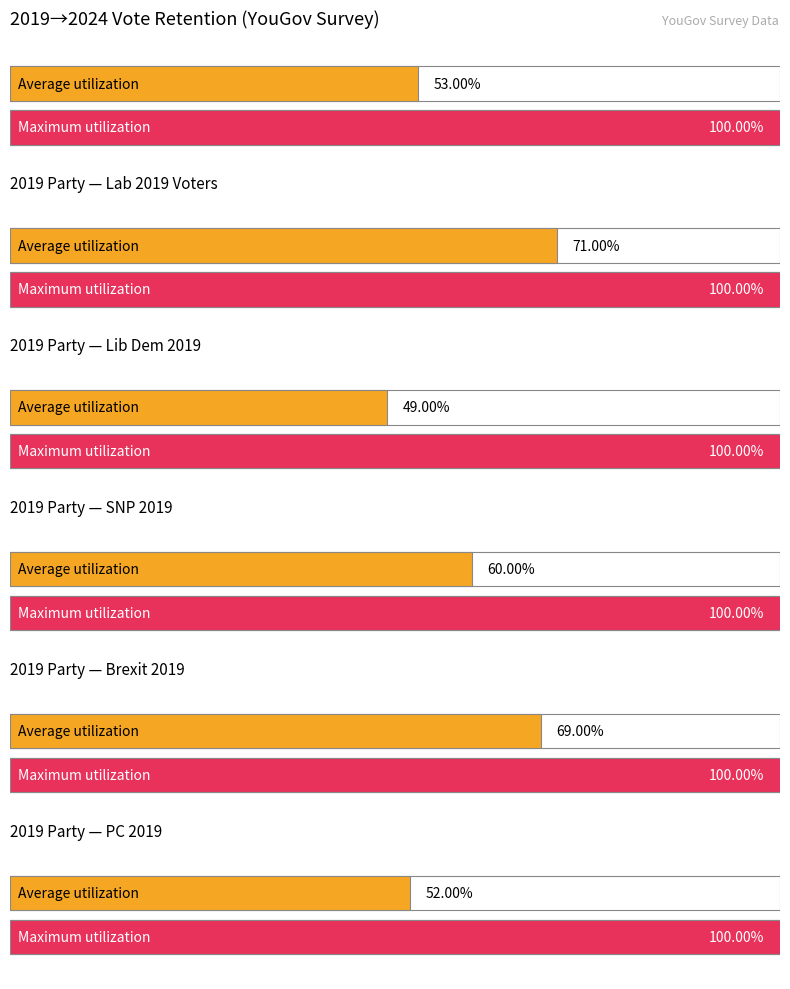

At which category is the sum across all series the highest?

Lib Dem